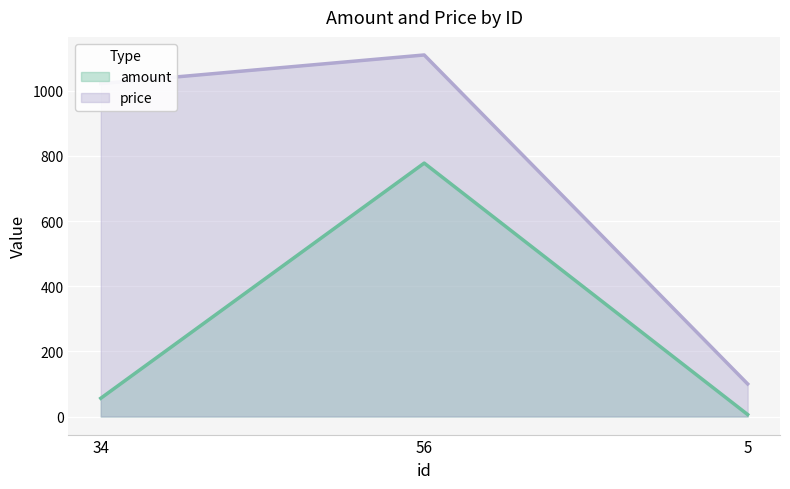

Which category has the highest value across all series?

56